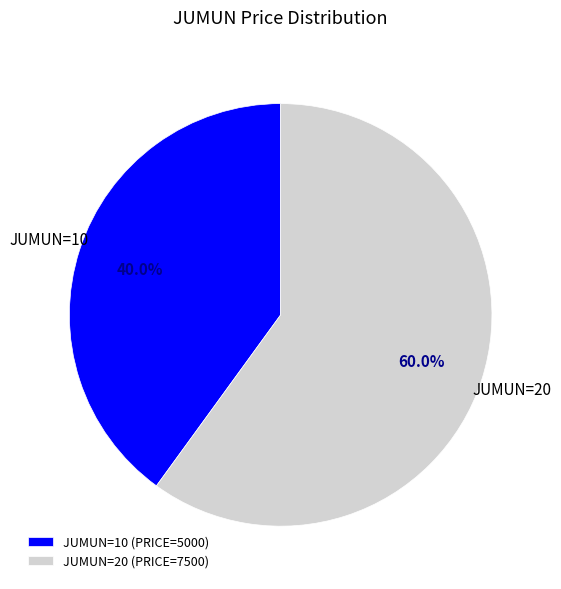

Which has a higher value, JUMUN=10 (PRICE=5000) or JUMUN=20 (PRICE=7500)?

JUMUN=20 (PRICE=7500)